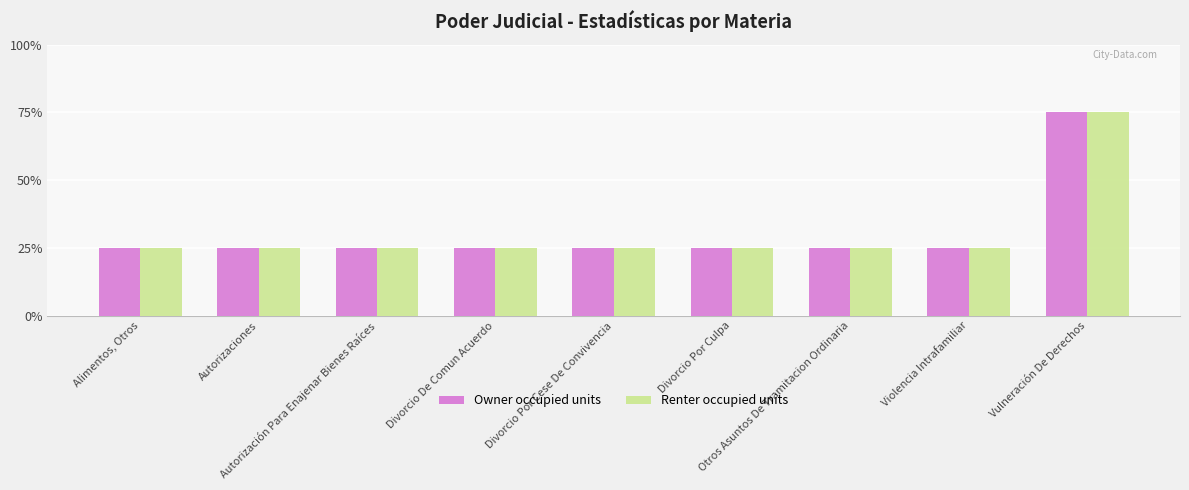

What are all the series names shown in the legend?

Owner occupied units, Renter occupied units